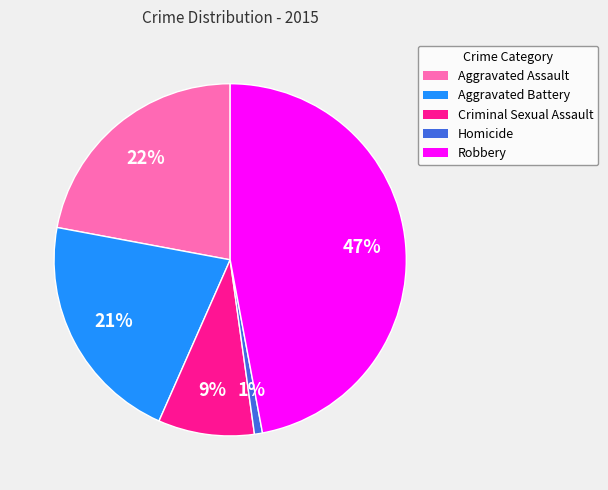

What percentage is the Robbery slice, to the nearest percent?

47%